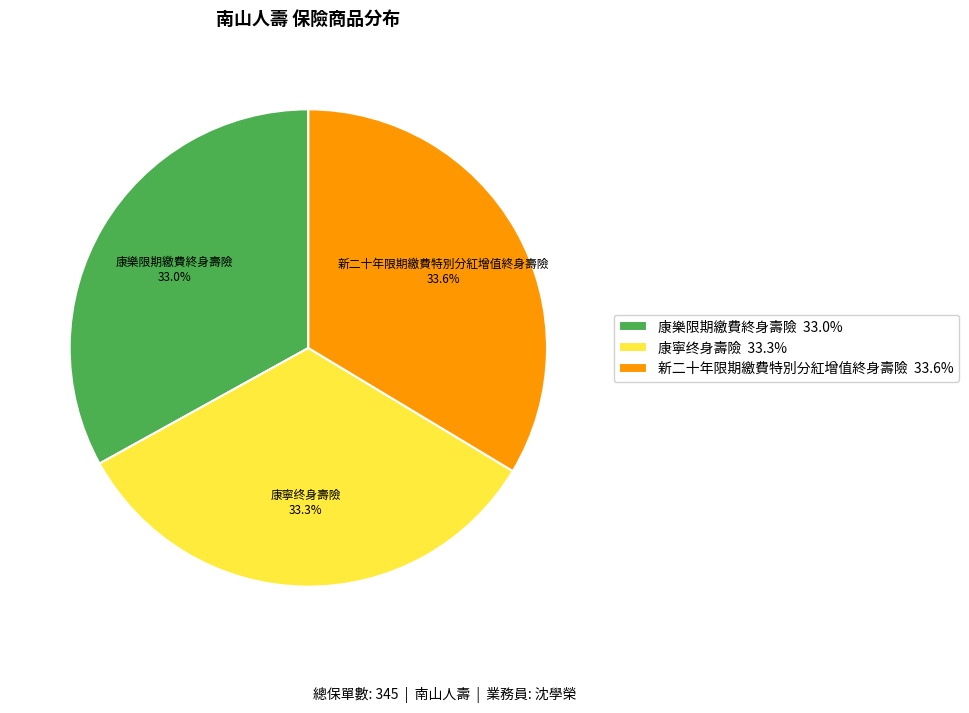

What percentage is the 康樂限期繳費終身壽險 slice, to the nearest percent?

33%